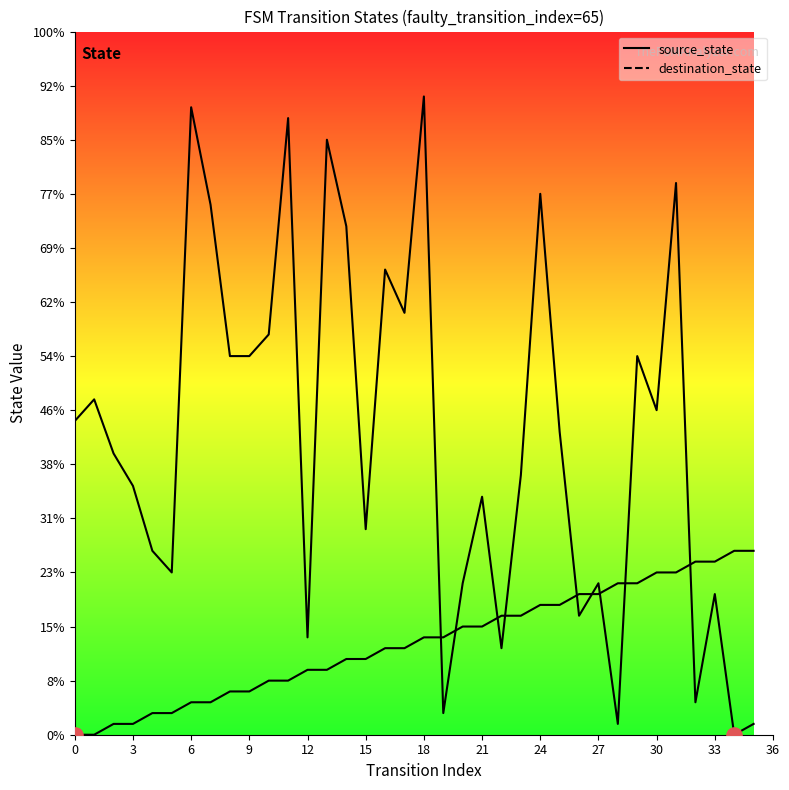

Which series has the largest total across all categories?

destination_state